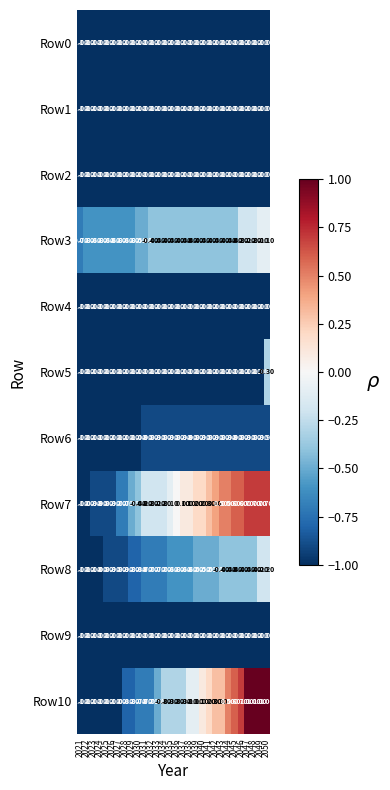

What is the difference between the second highest and second lowest values in the Row10 series?

2.0